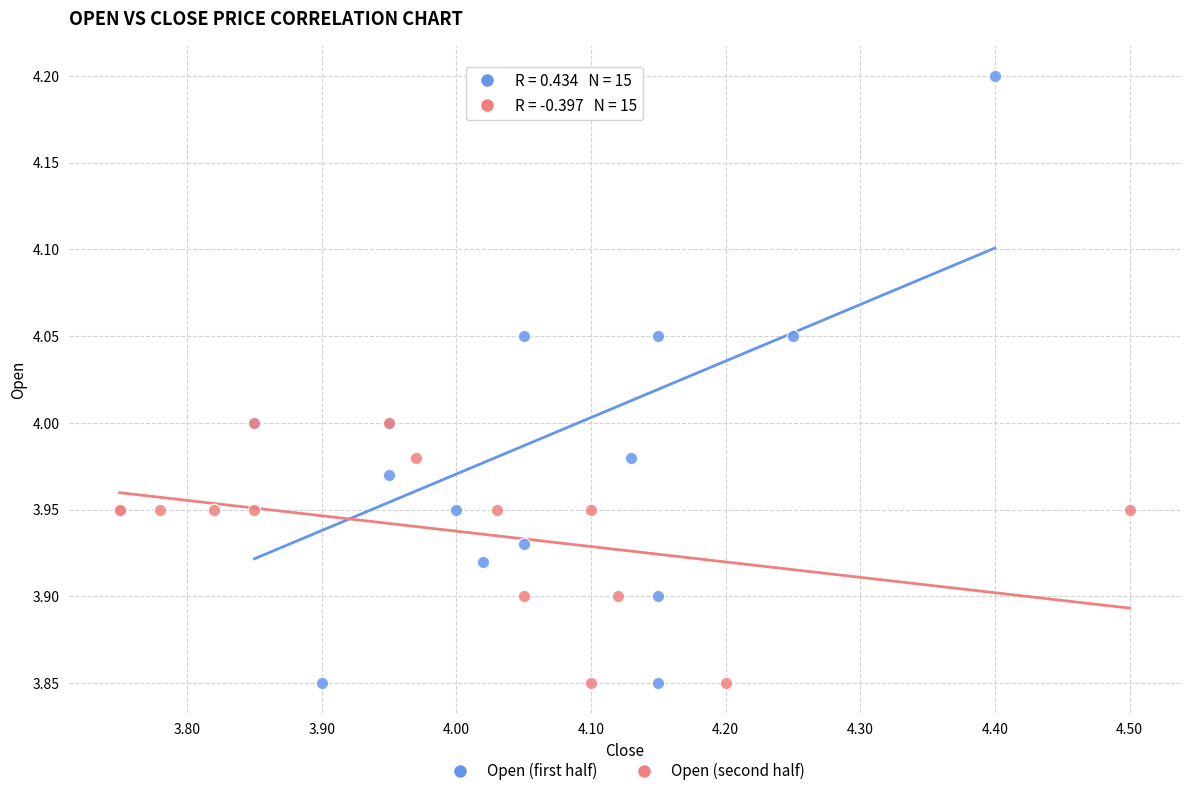

Which series contains the highest Y value?

Open (first half)